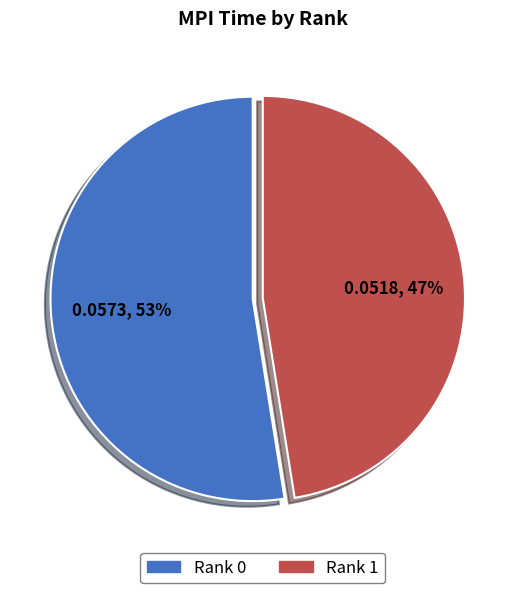

Does any single category account for the majority?

Yes